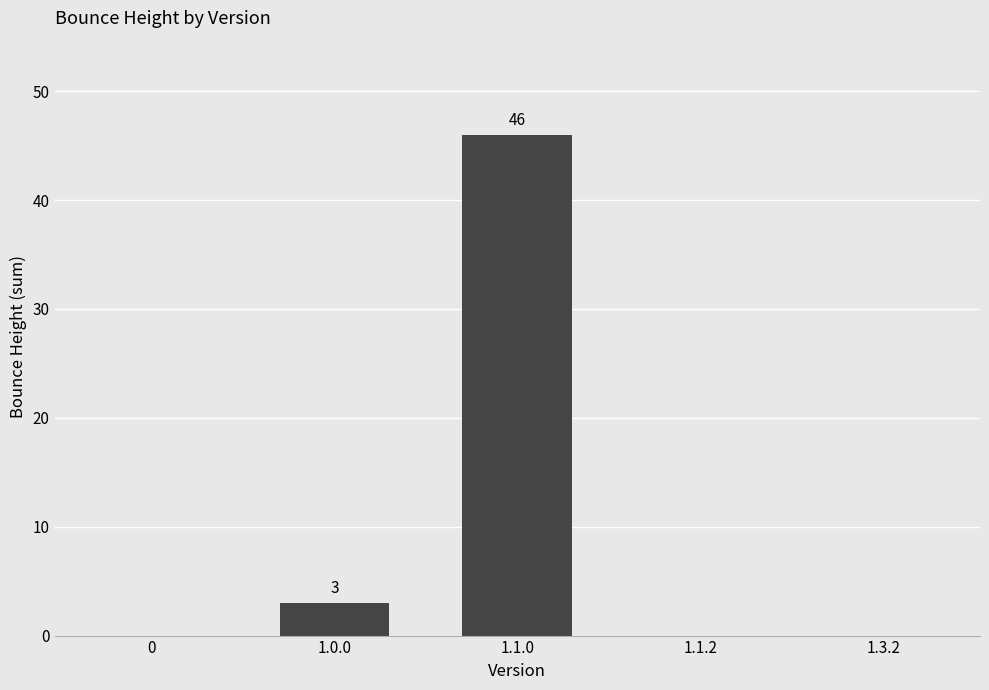

The value at 1.1.0 is 46. True or false?

True